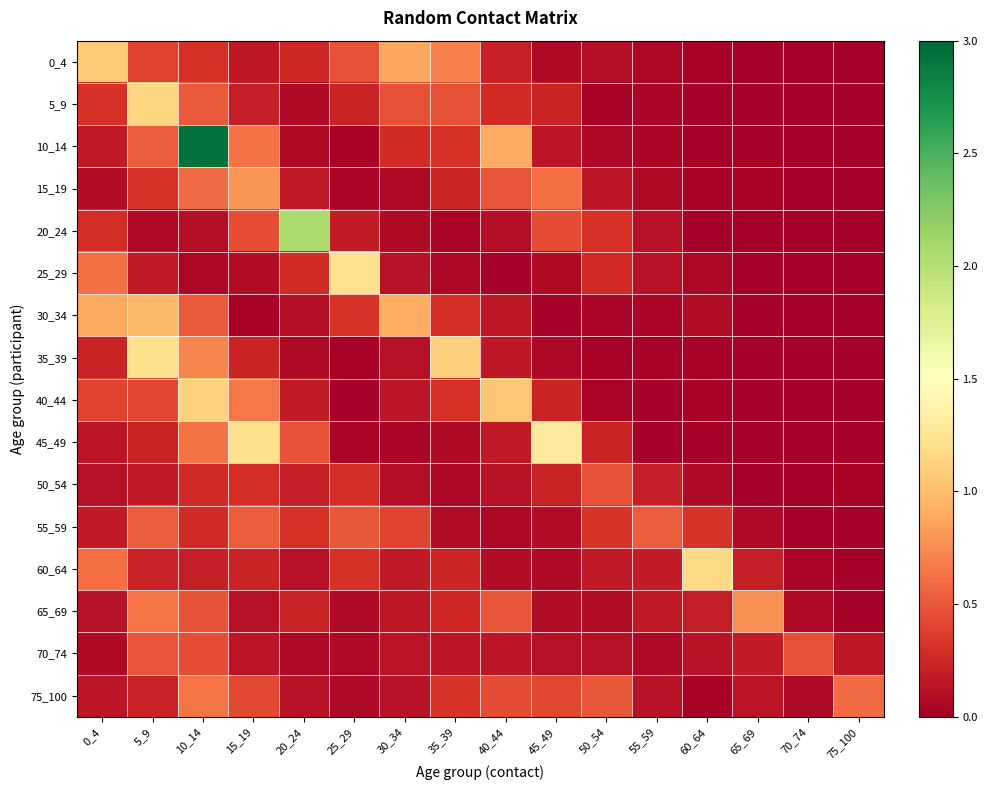

List the series in order of their peak value, lowest first.

50_54, 70_74, 55_59, 75_100, 65_69, 15_19, 30_34, 0_4, 40_44, 5_9, 60_64, 35_39, 25_29, 45_49, 20_24, 10_14